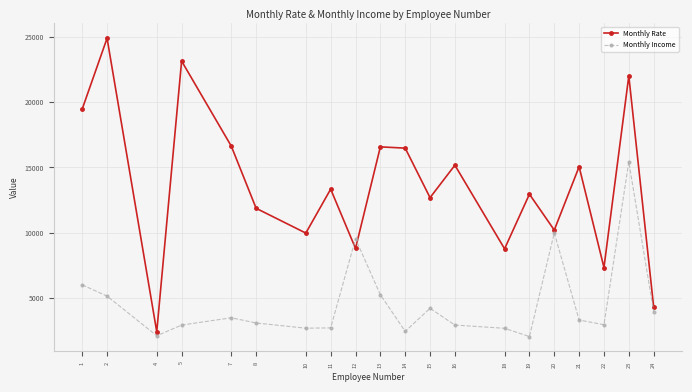

What is the maximum value shown in the chart?

24907